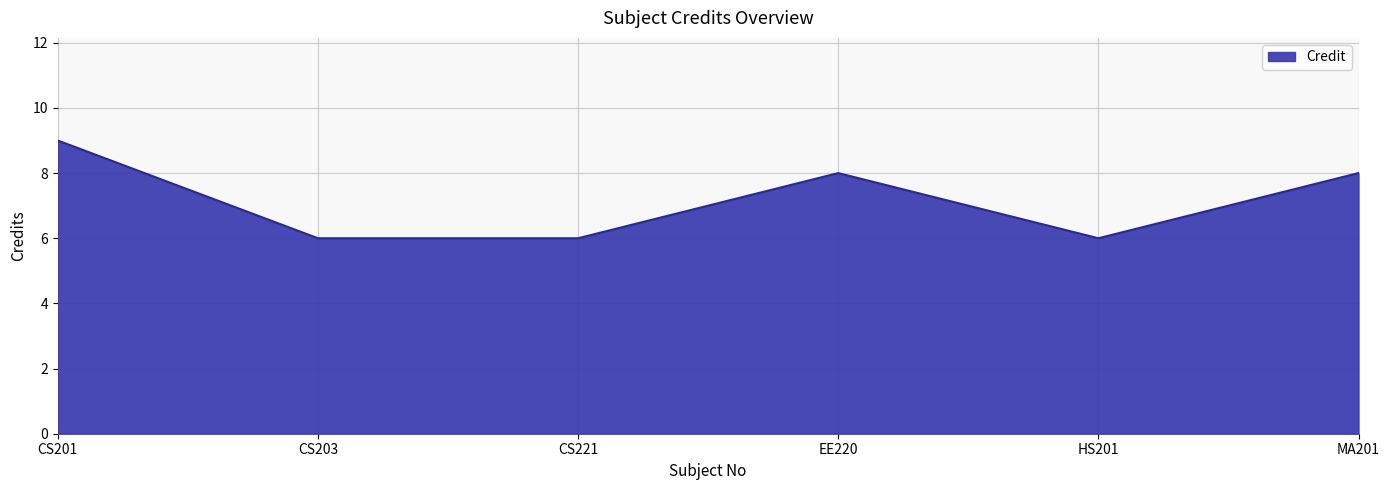

What is the difference between the values at MA201 and CS221?

2